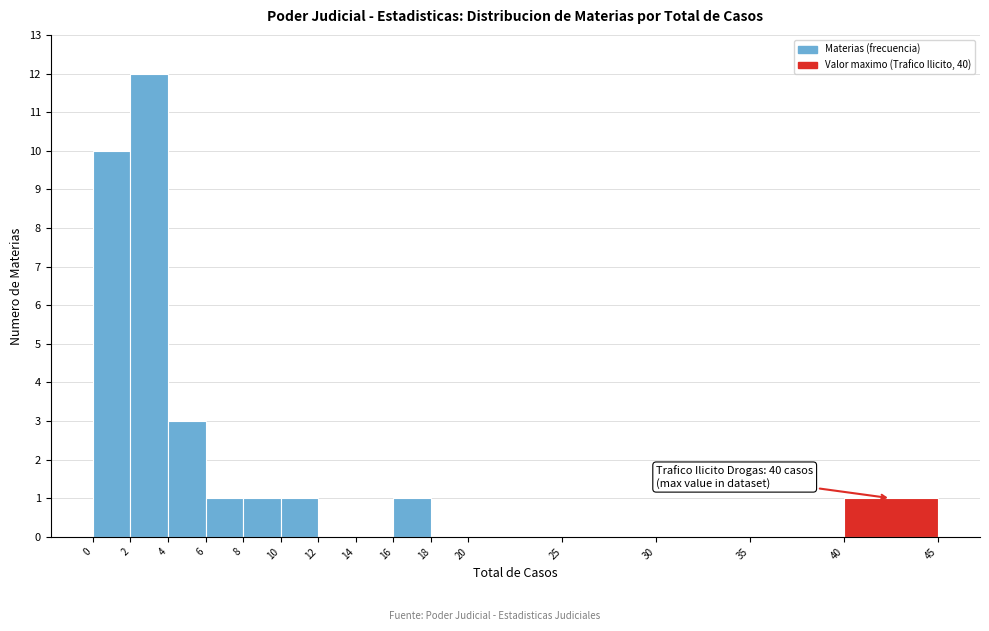

Over which range of the x-axis is the bar tallest?

2 to 4